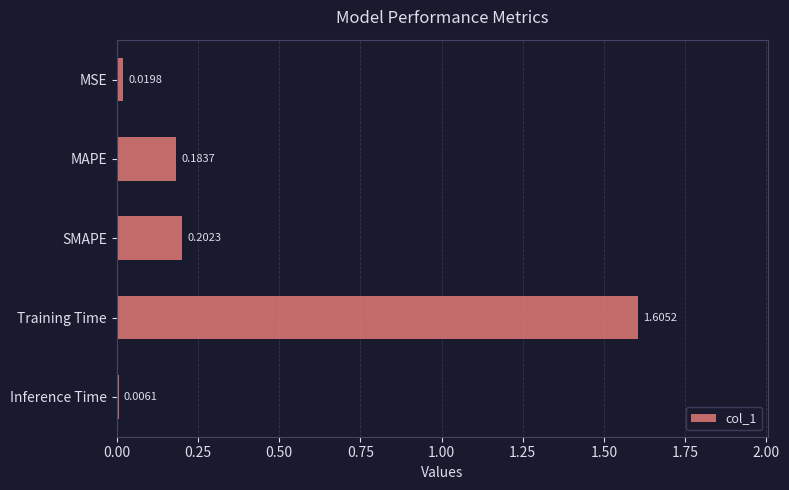

Does the chart contain any negative values?

No